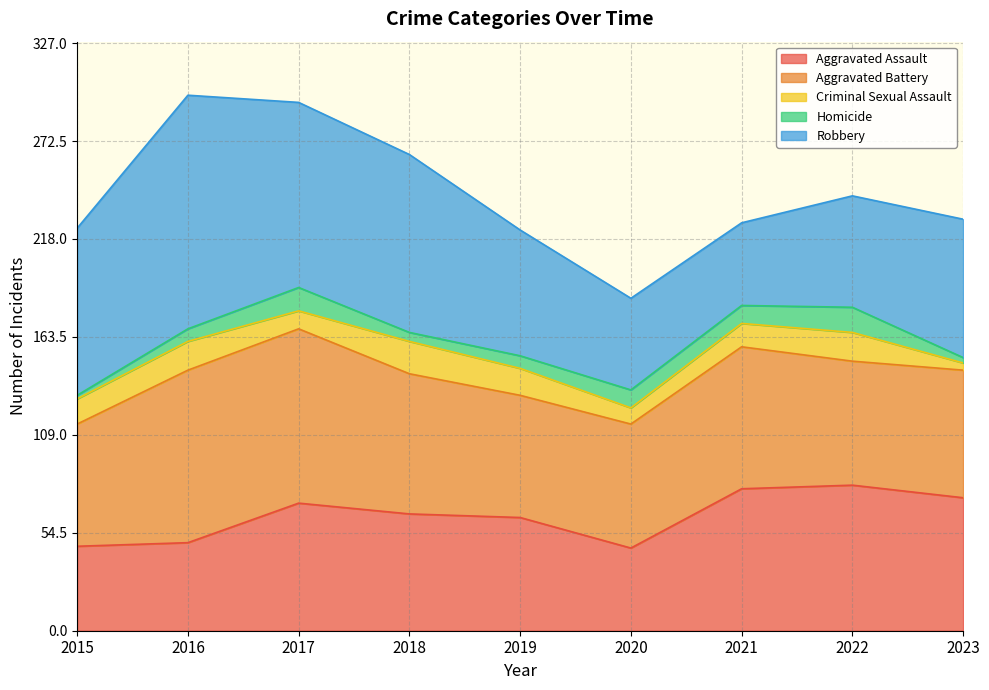

True or false: Criminal Sexual Assault has more than 2 interior local peaks.

True